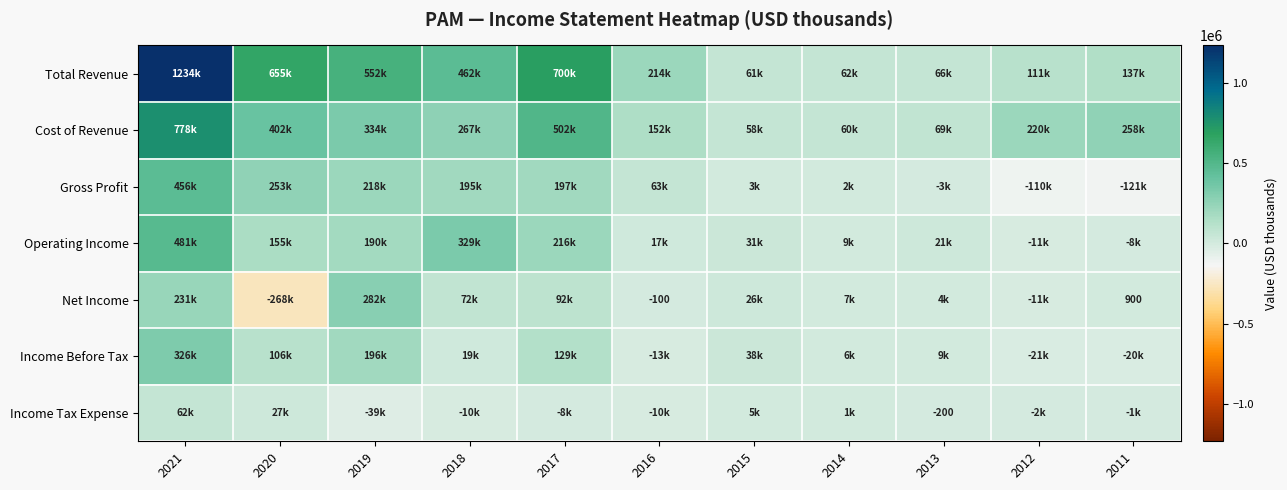

What is the sum of all Net Income values?

435700